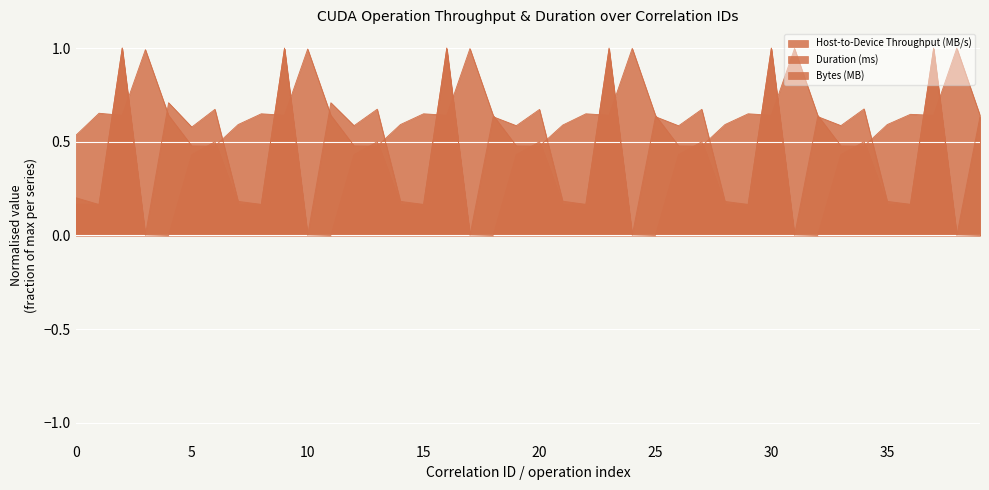

Reading left to right, what are all the values shown in this chart?

Host-to-Device Throughput (MB/s): 0.5	0.7	0.6	1.0	0.6	0.5	0.5	0.6	0.6	0.6	1.0	0.6	0.5	0.5	0.6	0.6	0.6	1.0	0.6	0.5	0.5	0.6	0.6	0.6	1.0	0.6	0.5	0.5	0.6	0.6	0.6	1.0	0.6	0.5	0.5	0.6	0.6	0.6	1.0	0.6
Duration (ms): 0.2	0.2	1.0	0.0	0.7	0.6	0.7	0.2	0.2	1.0	0.0	0.7	0.6	0.7	0.2	0.2	1.0	0.0	0.6	0.6	0.7	0.2	0.2	1.0	0.0	0.6	0.6	0.7	0.2	0.2	1.0	0.0	0.6	0.6	0.7	0.2	0.2	1.0	0.0	0.6
Bytes (MB): 0.2	0.2	1.0	0.0	0.0	0.4	0.5	0.2	0.2	1.0	0.0	0.0	0.4	0.5	0.2	0.2	1.0	0.0	0.0	0.4	0.5	0.2	0.2	1.0	0.0	0.0	0.4	0.5	0.2	0.2	1.0	0.0	0.0	0.4	0.5	0.2	0.2	1.0	0.0	0.0